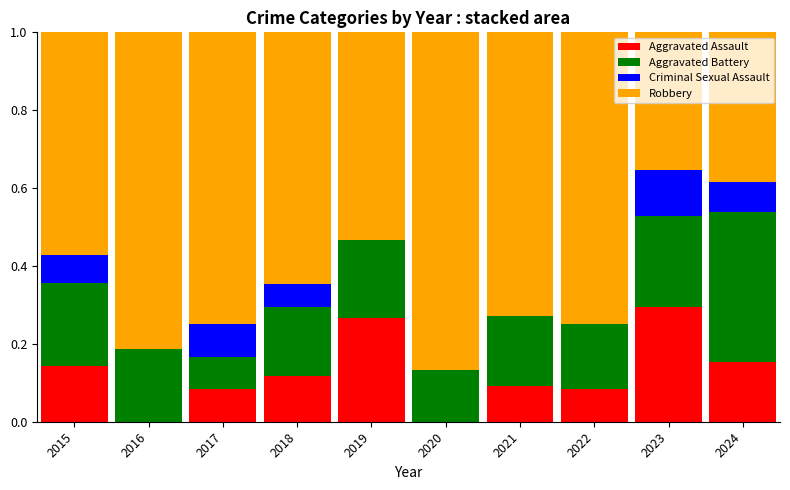

What is the total value across all series at 2022?

1.0